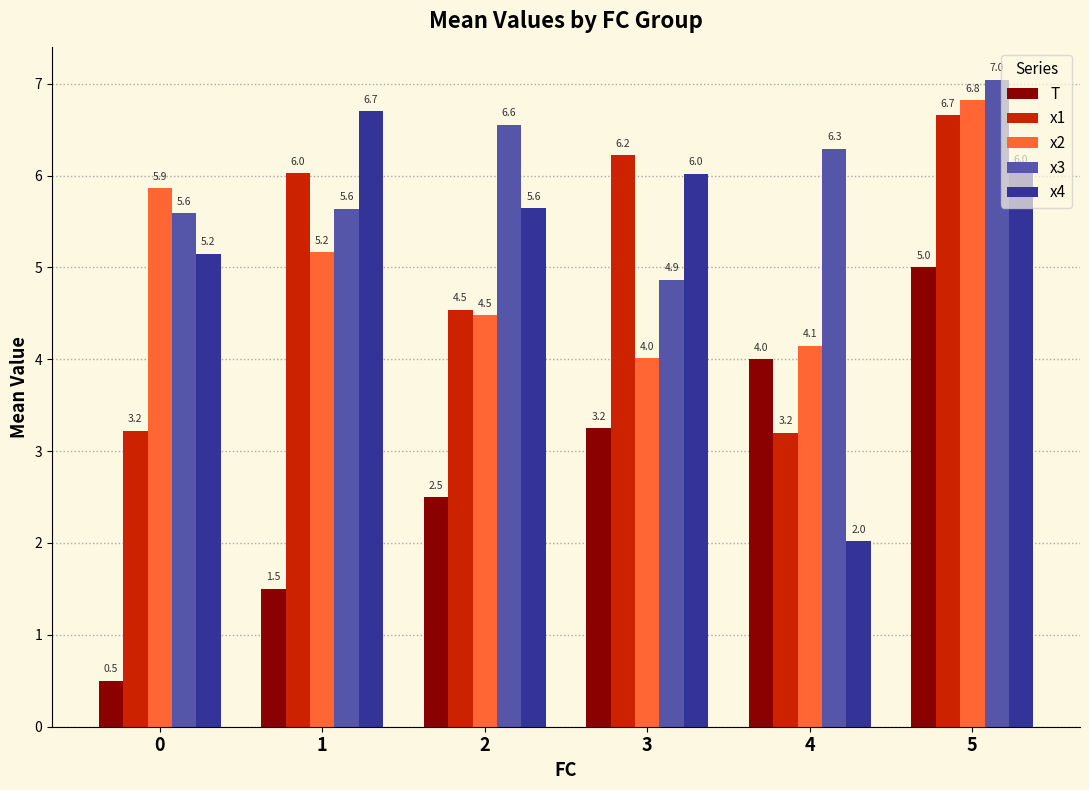

What is the spread (max minus min) of values at 2?

4.1